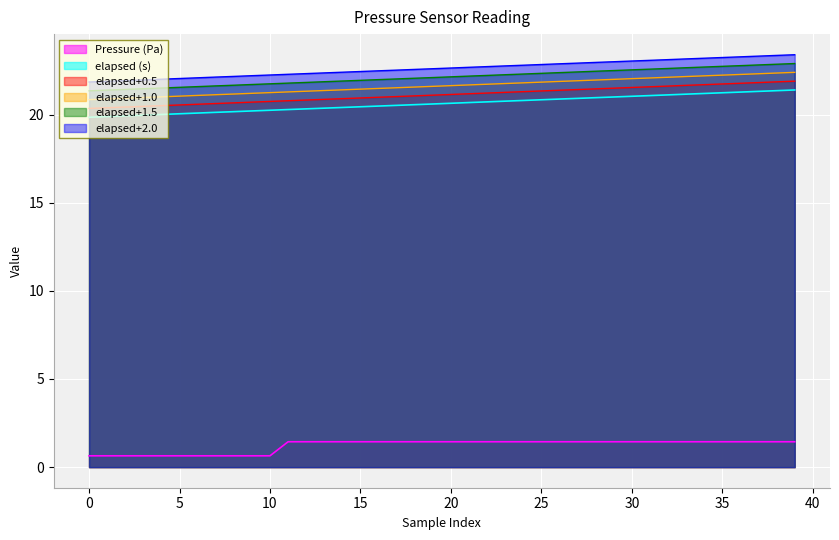

What is the spread (max minus min) of values at 20?

21.2